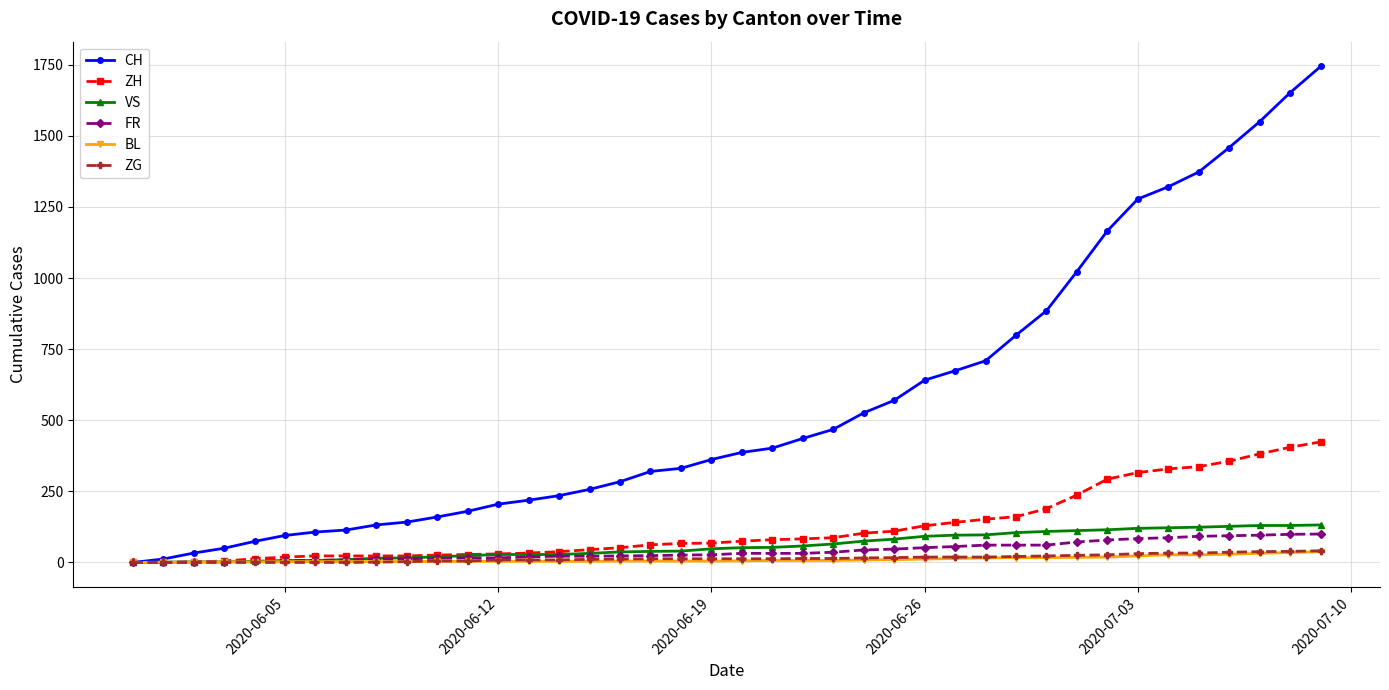

What is the value of the ZG point at the 20th from the left?

13